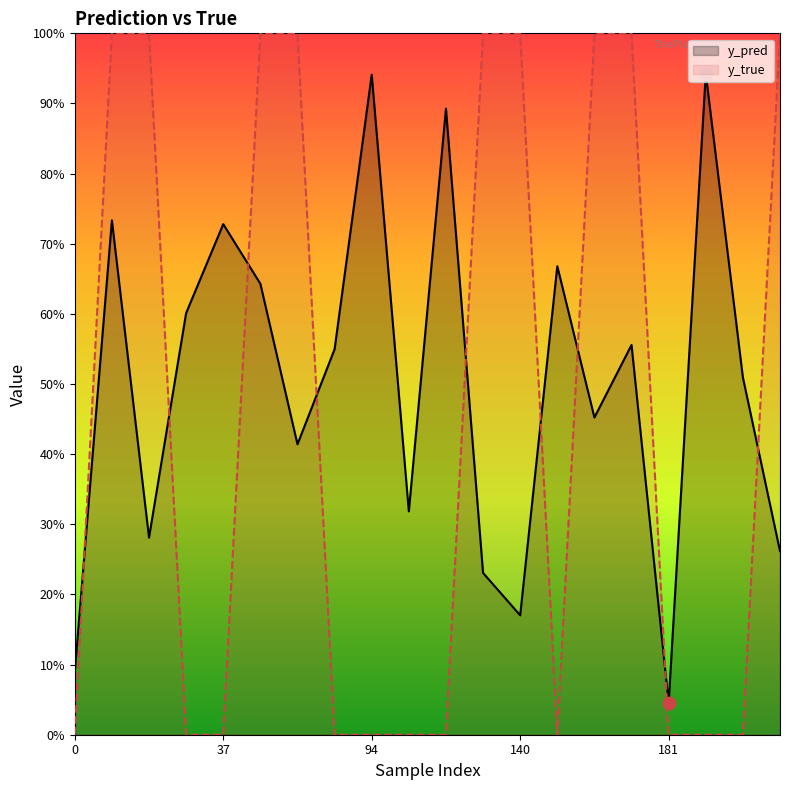

Which series has the largest Y range (max minus min)?

y_true